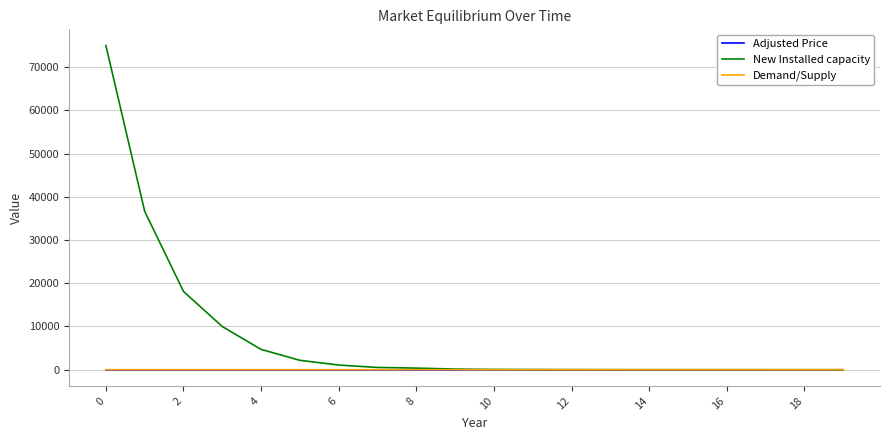

Which series ends up on top after the final intersection of New Installed capacity and Demand/Supply?

Demand/Supply